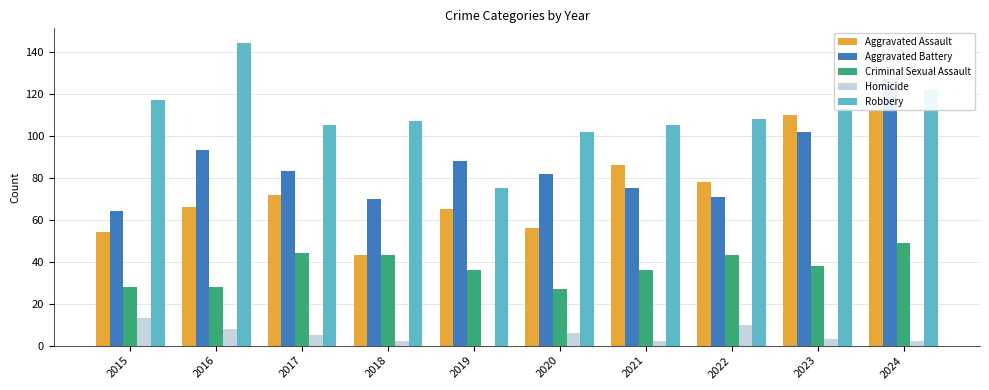

True or false: Robbery has a value of 113 at 2023.

True